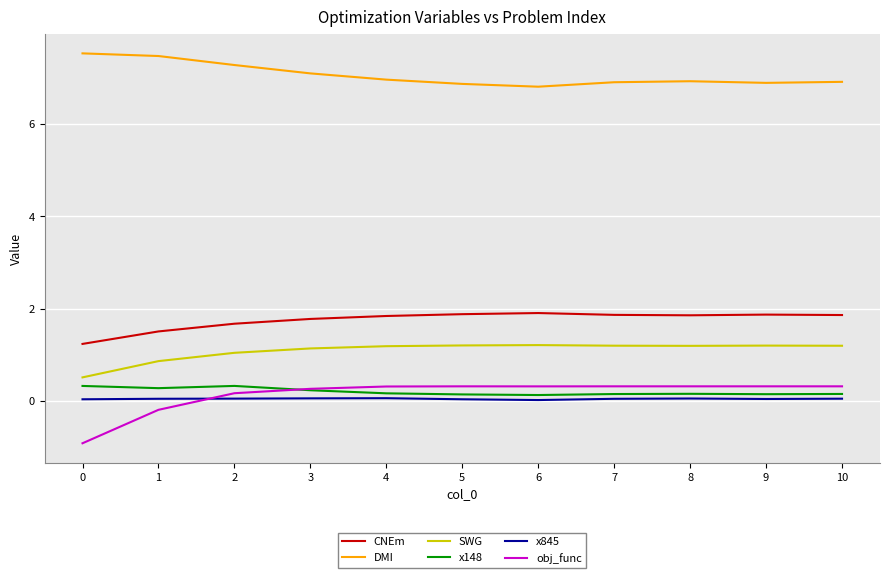

Which series has the largest range (max minus min)?

obj_func